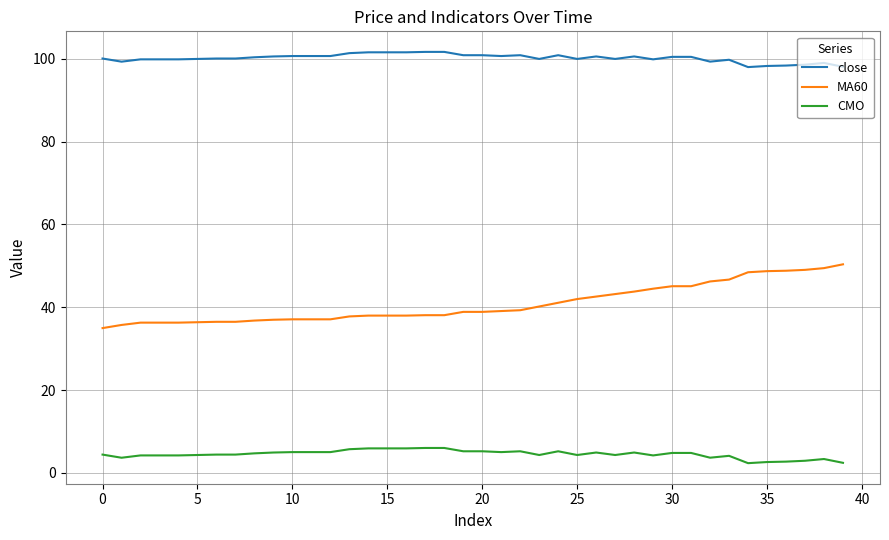

Which series has the widest spread of values?

MA60